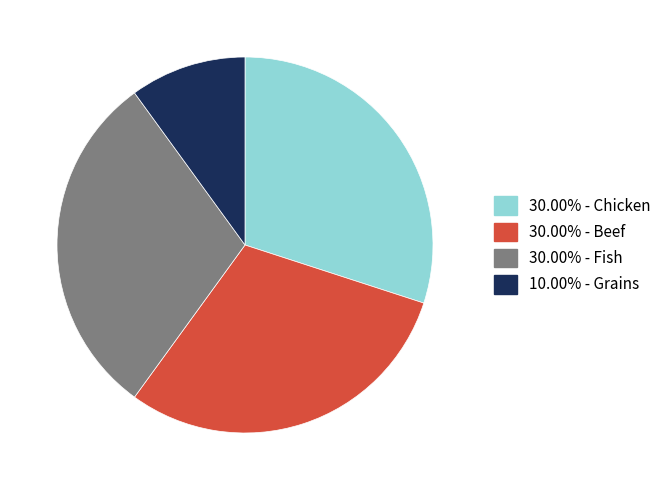

Is there a majority slice in this chart?

No